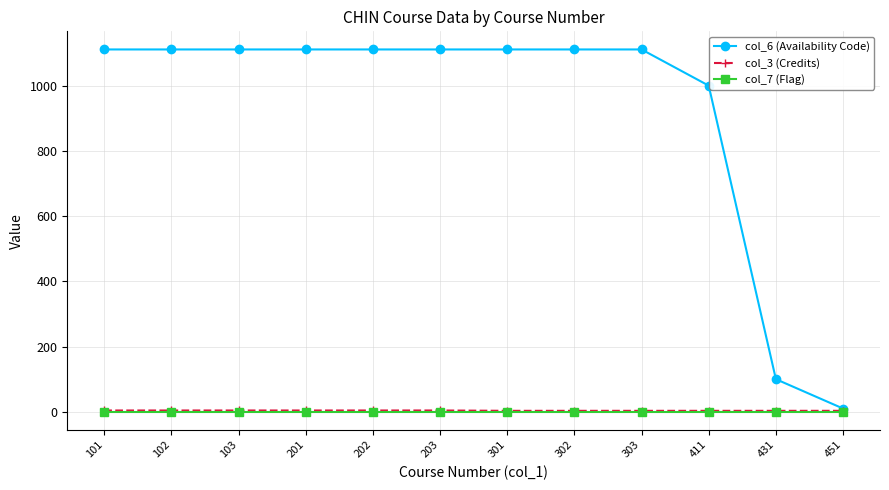

What is the value of the col_3 (Credits) point at the 5th from the left?

4